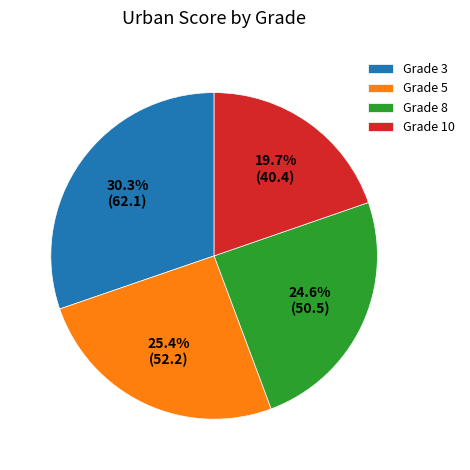

To the nearest percent, what portion does Grade 3 represent?

30%